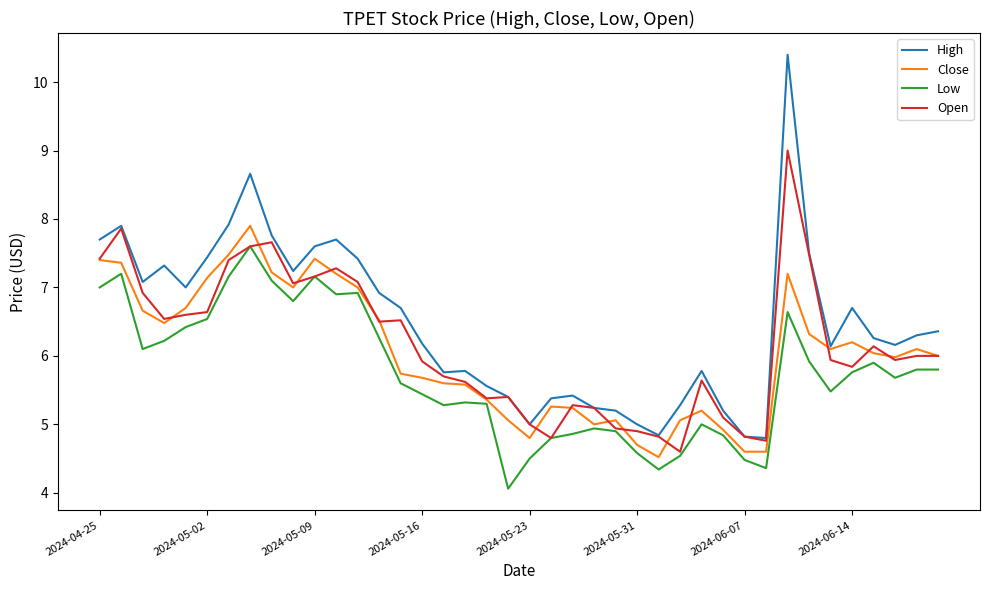

What is the lowest value of the Low series?

4.1